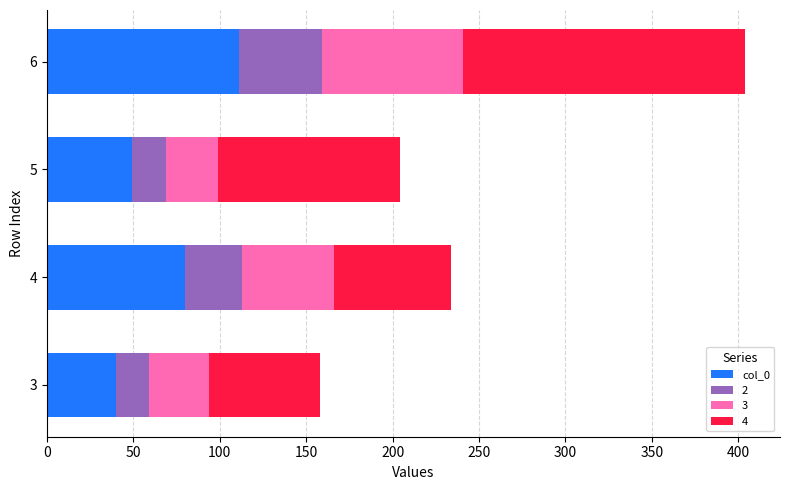

What is the difference between the second highest and second lowest values in the col_0 series?

31